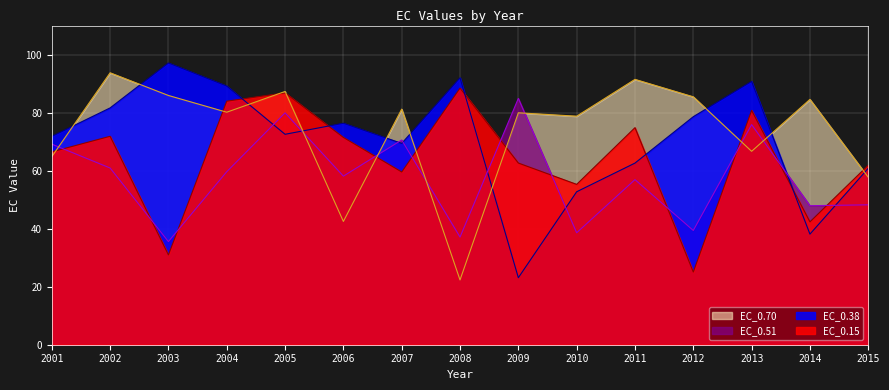

How many lines are shown in the chart?

4